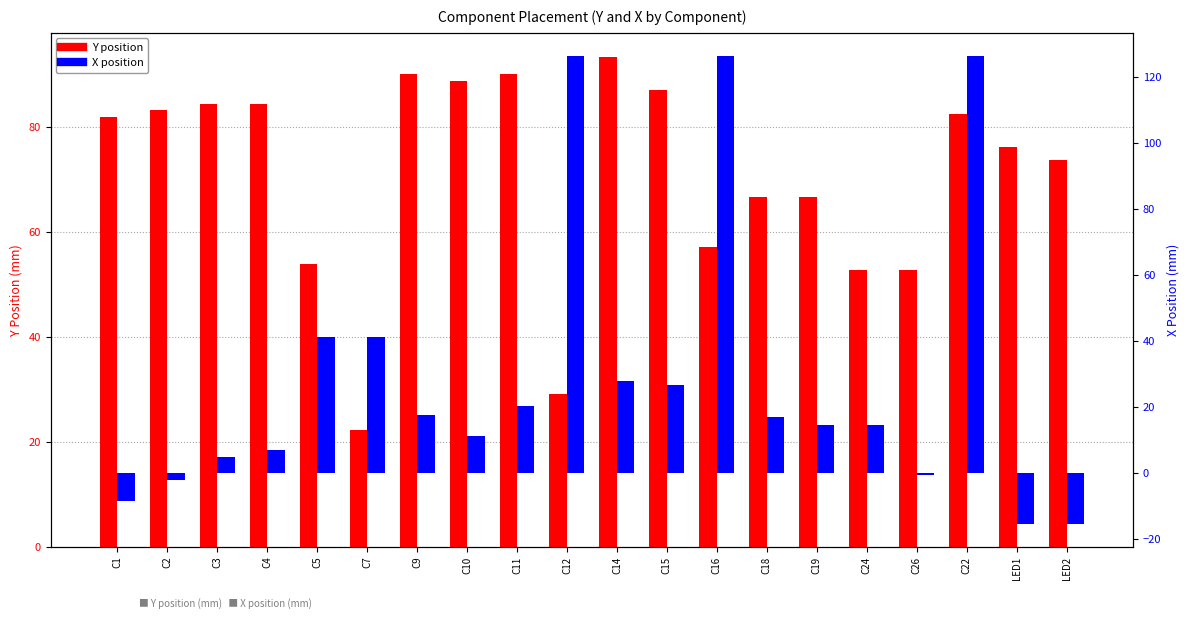

How many bars are there in total?

40